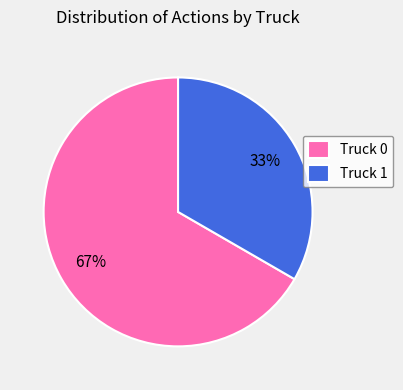

To the nearest percent, what portion does Truck 1 represent?

33%